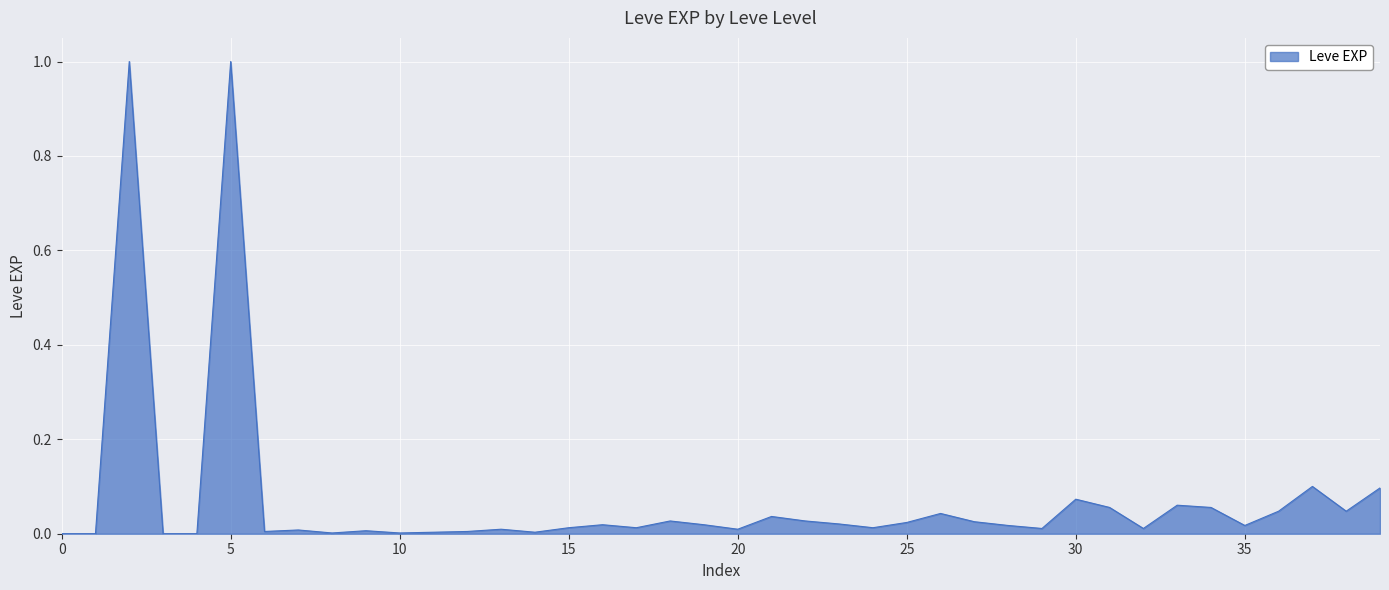

What is the difference between the maximum and minimum values?

1.0